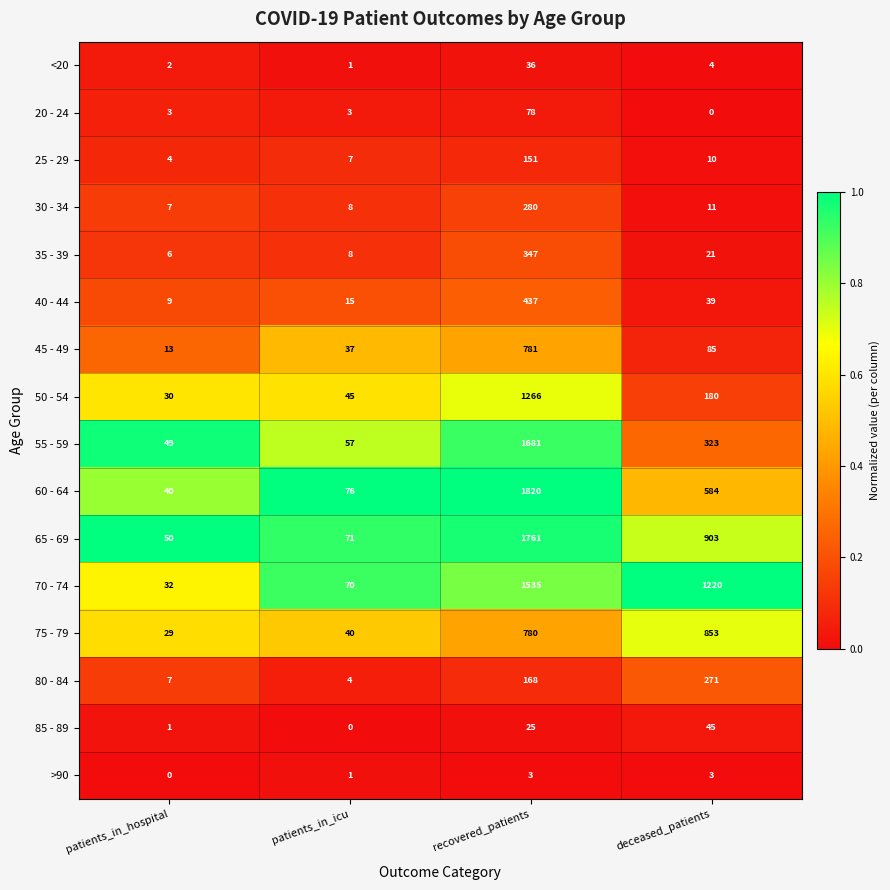

Is the value of 75 - 79 at patients_in_icu greater than the value of 60 - 64 at patients_in_icu?

No